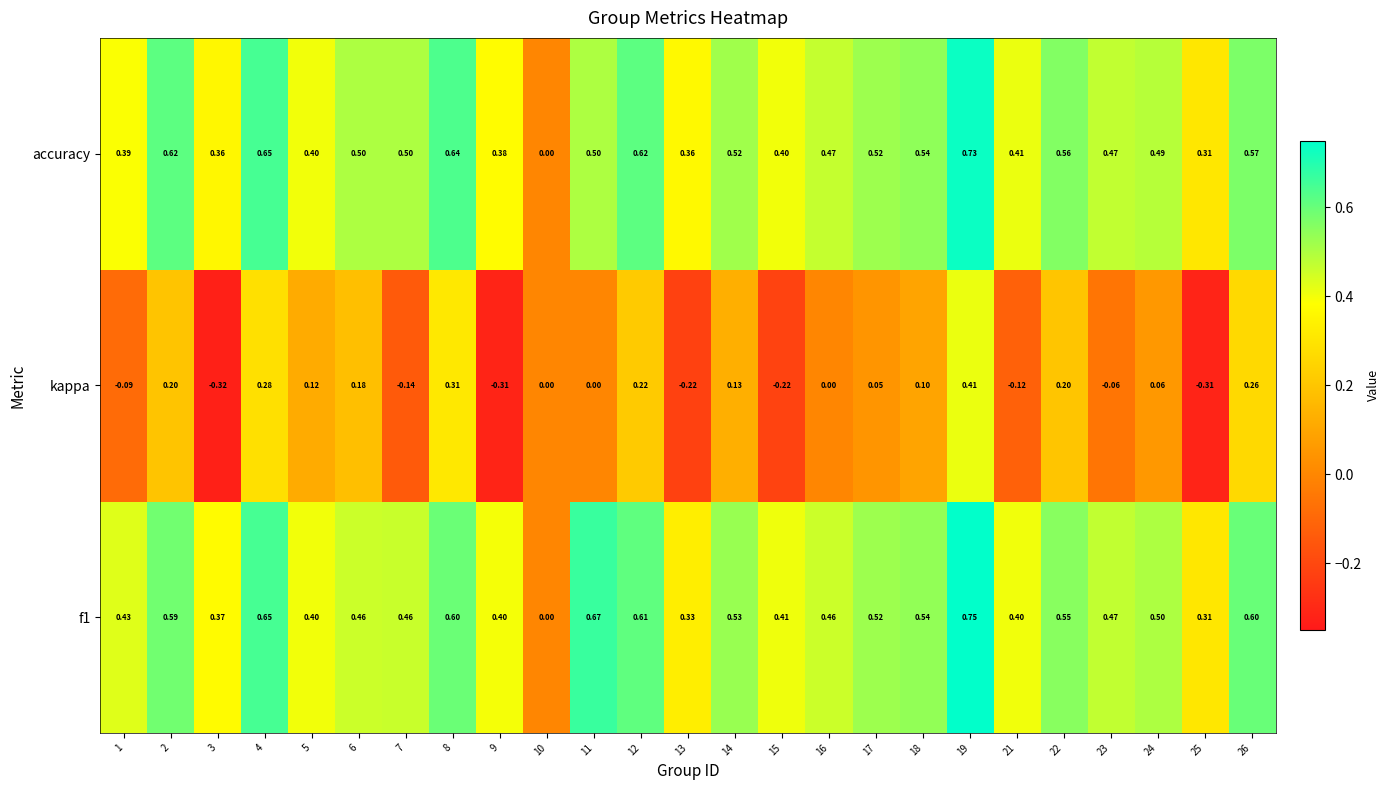

Between 14 and 18, which series saw the biggest shift?

kappa